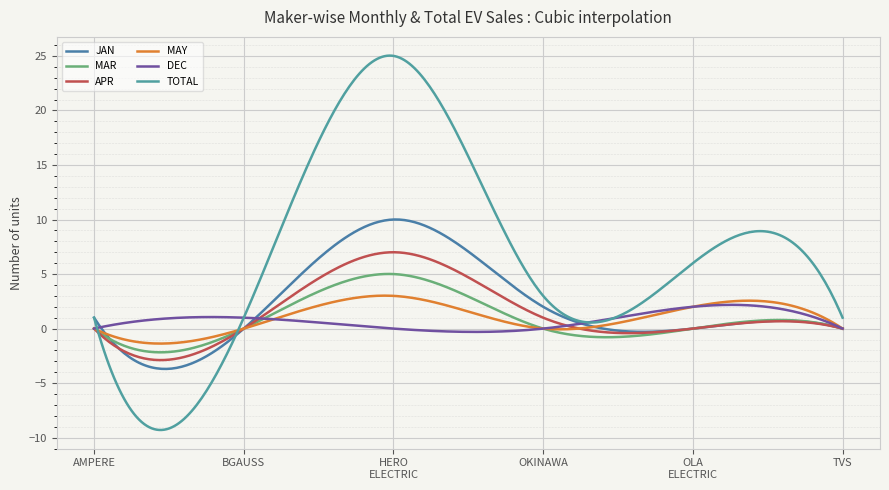

Rank the series by their maximum value, from lowest to highest.

DEC, MAY, MAR, APR, JAN, TOTAL